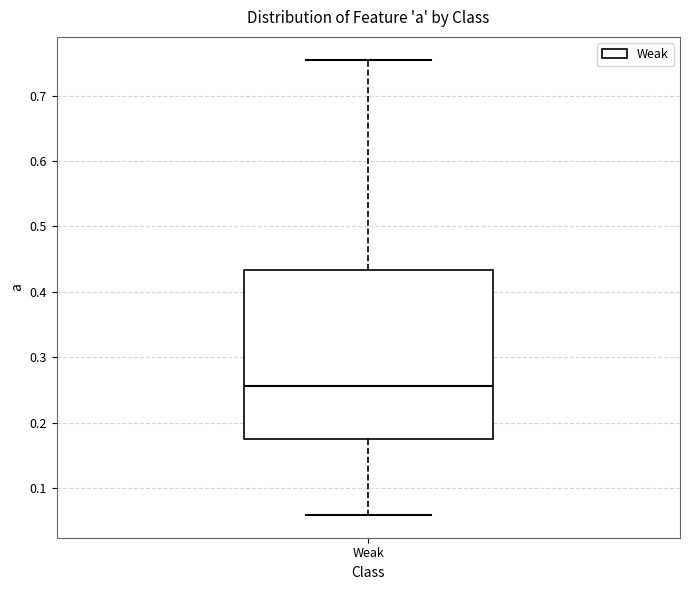

Transcribe this box plot: give where the median line is, the range the box spans, and where the two whiskers end, as read against the y-axis. The values are not printed on the chart, so give them approximately, as read against the axis.

median 0.26, box 0.18 to 0.43, whiskers 0.06 to 0.76